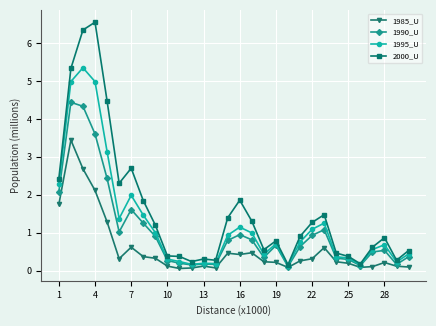

Which series has the widest spread of values?

2000_U